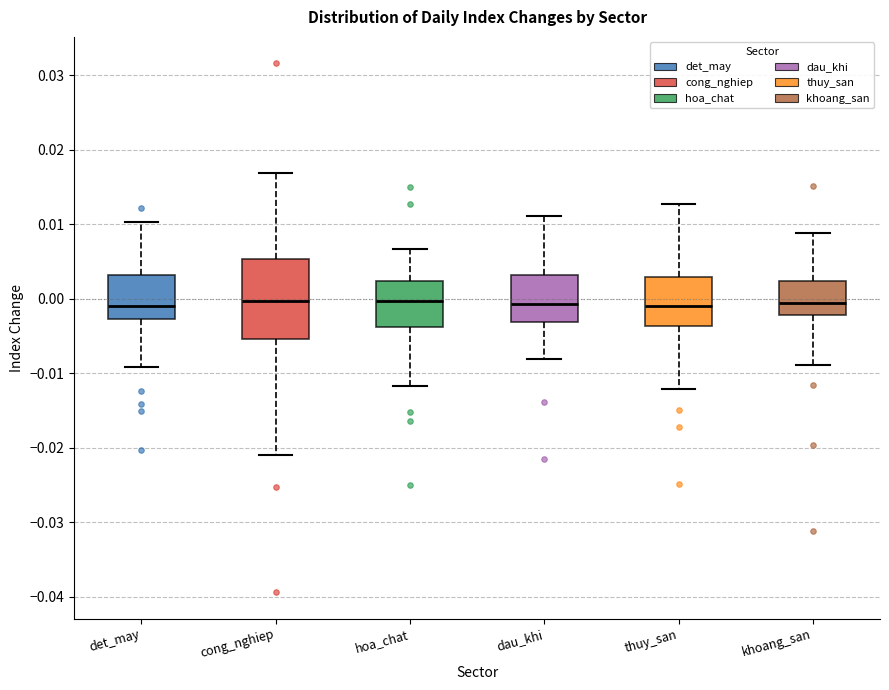

Comparing the boxes themselves (not the whiskers), which one is the tallest?

cong_nghiep